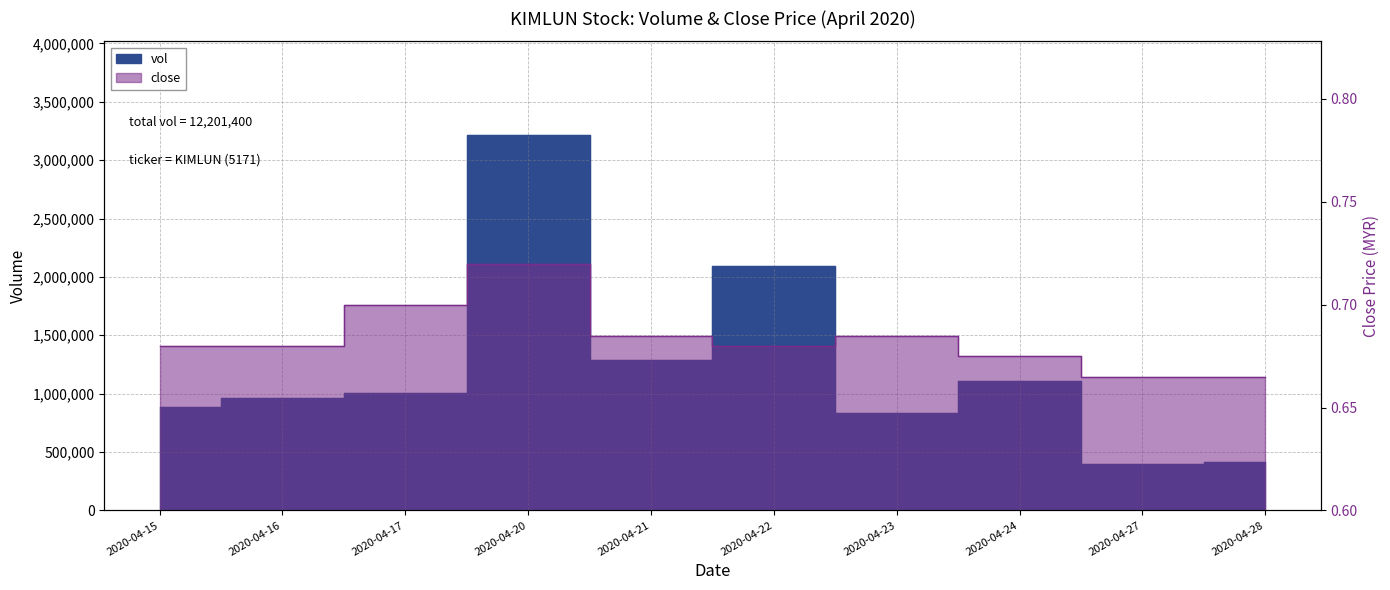

Where is the first local minimum for vol?

2020-04-21